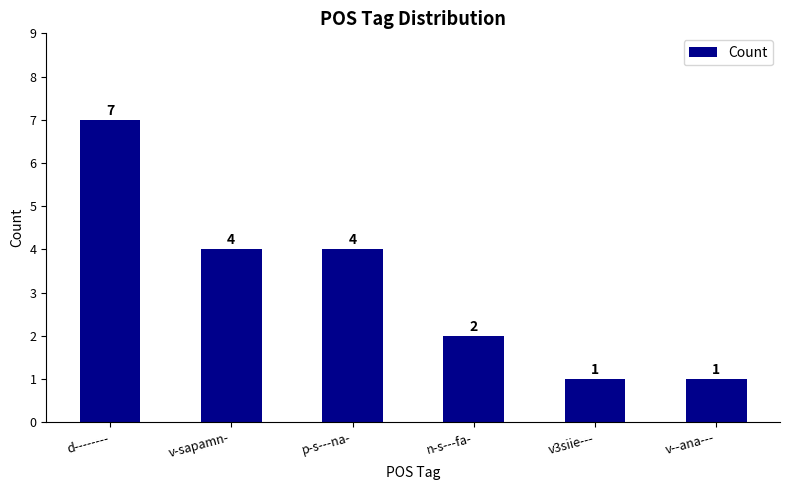

What is the approximate value at n-s---fa-?

2